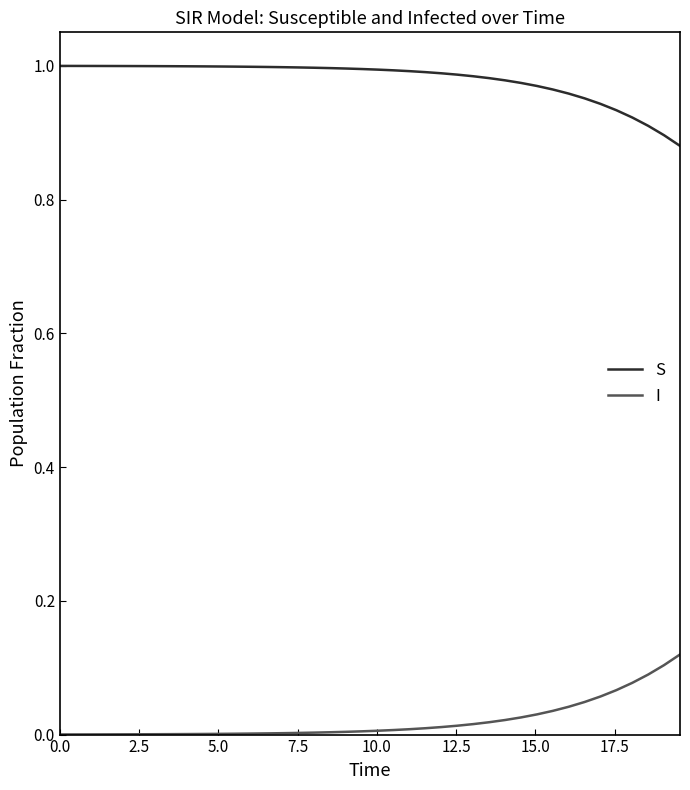

Rank the series by their average value, from highest to lowest.

S, I